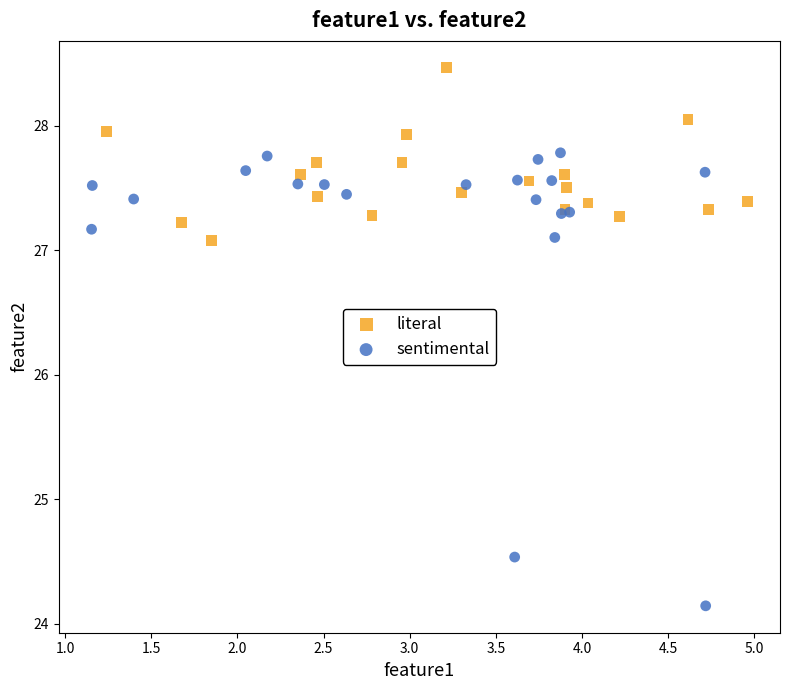

Which series contains the highest Y value?

literal